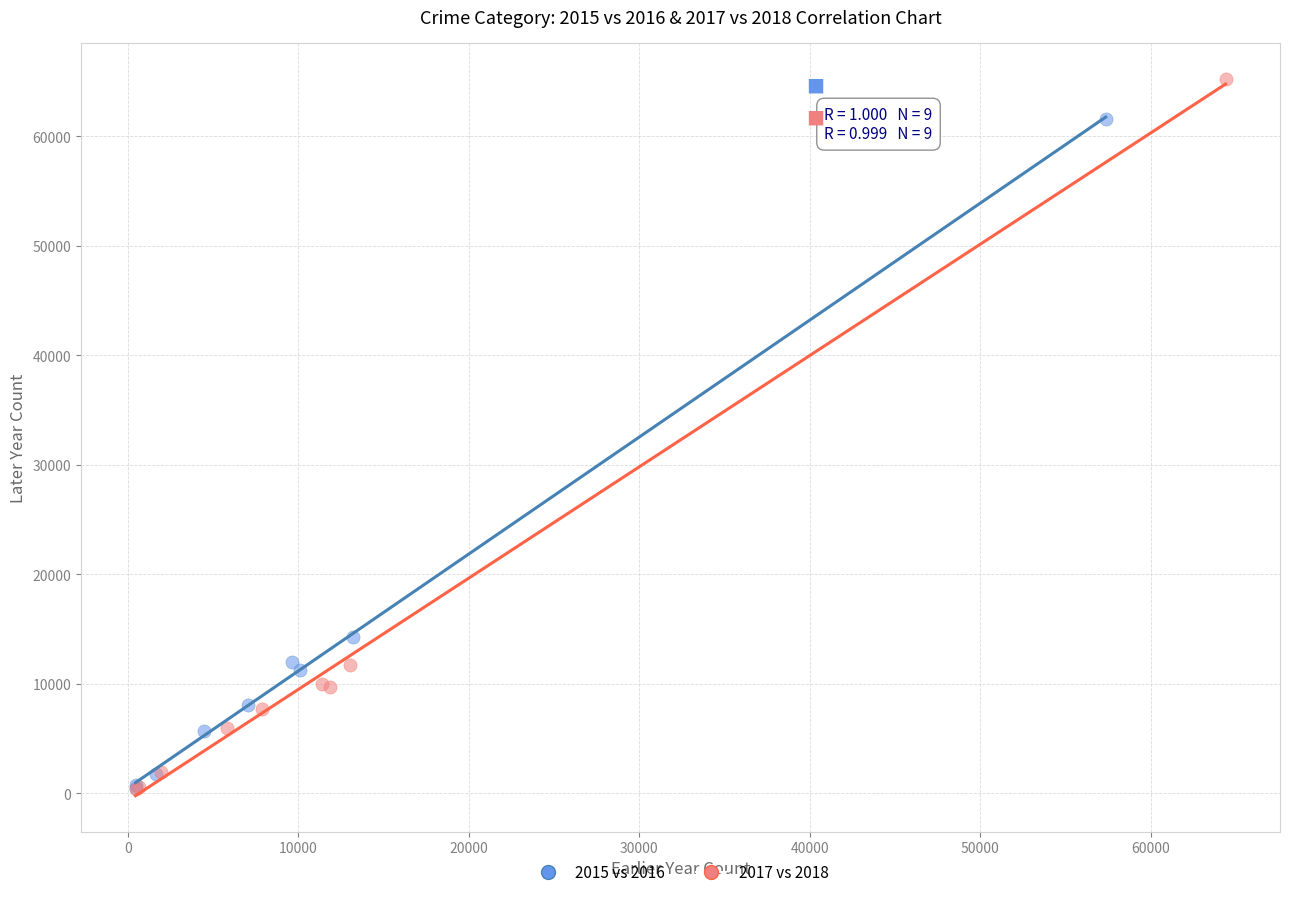

Which series contains the highest Y value?

2017 vs 2018